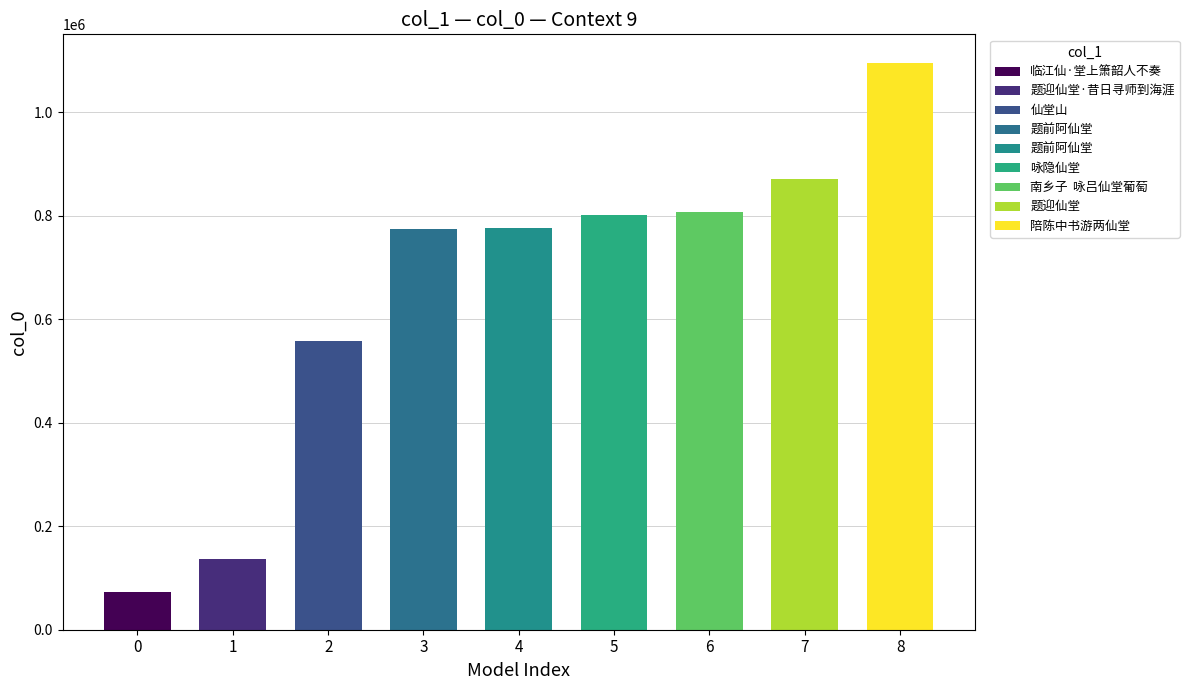

At which label does the data first exceed 776350?

咏隐仙堂